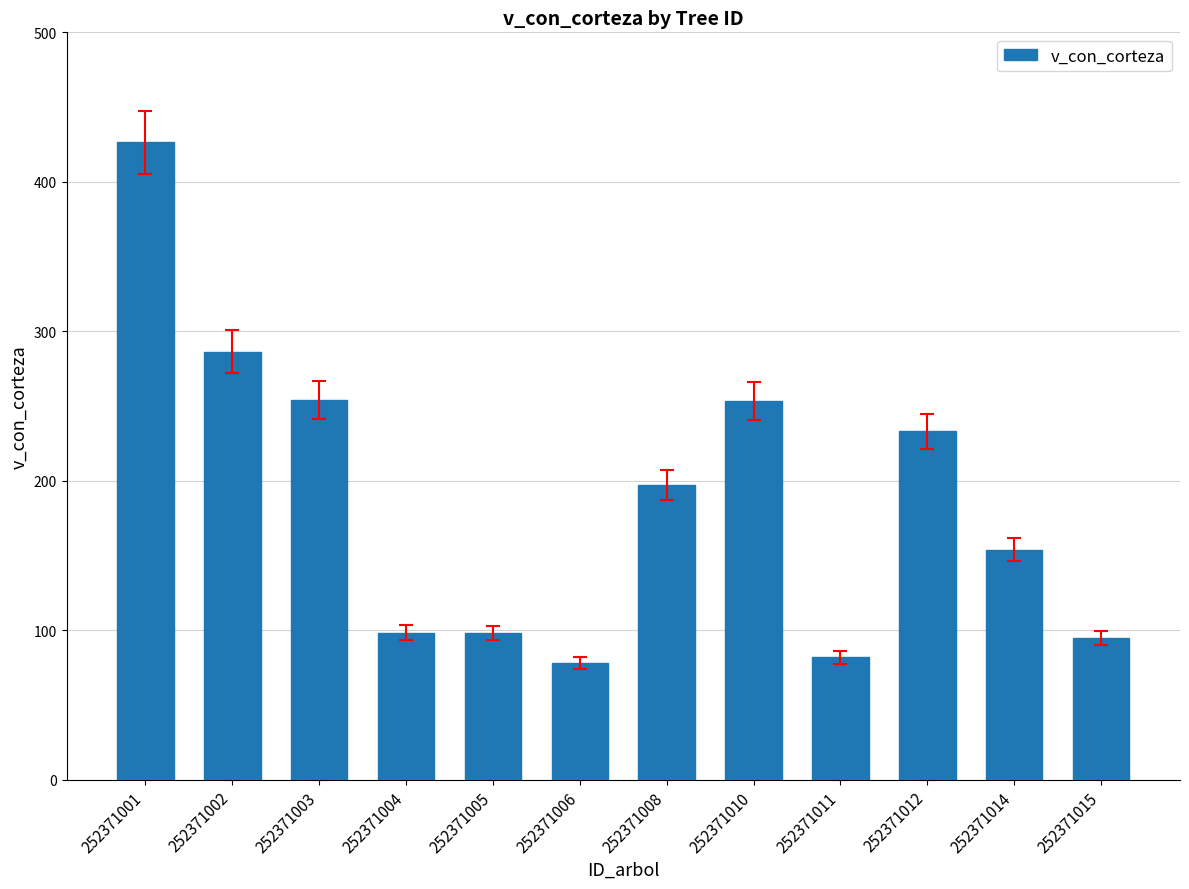

At which category does the chart reach its peak across all series?

252371001